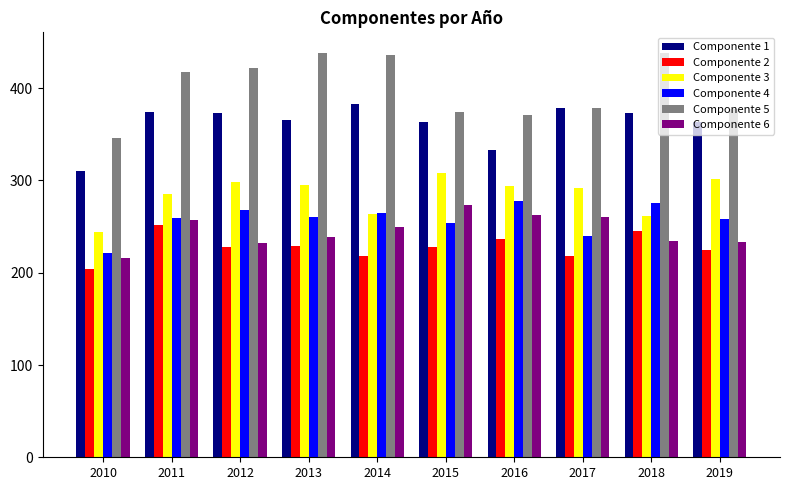

Which series has the largest total across all categories?

Componente 5